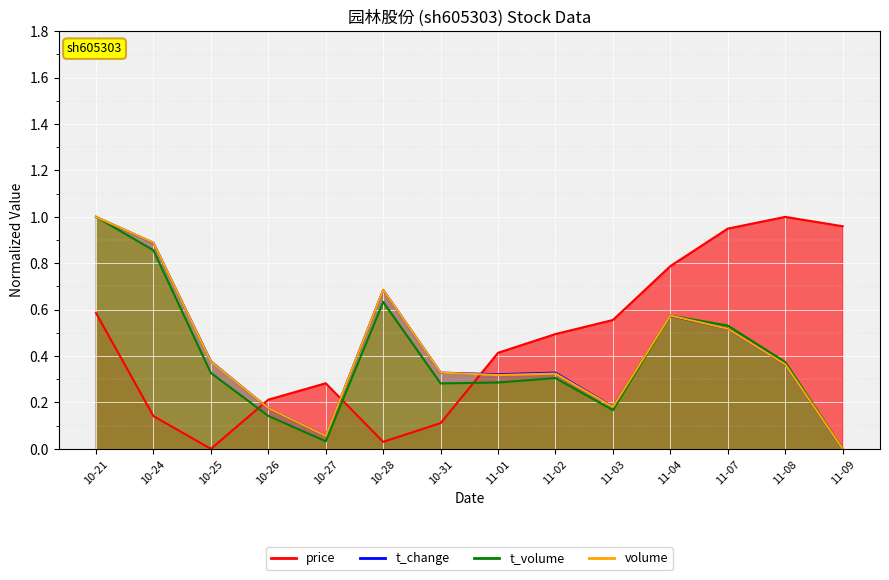

Which series ends up on top after the final intersection of t_change and volume?

volume